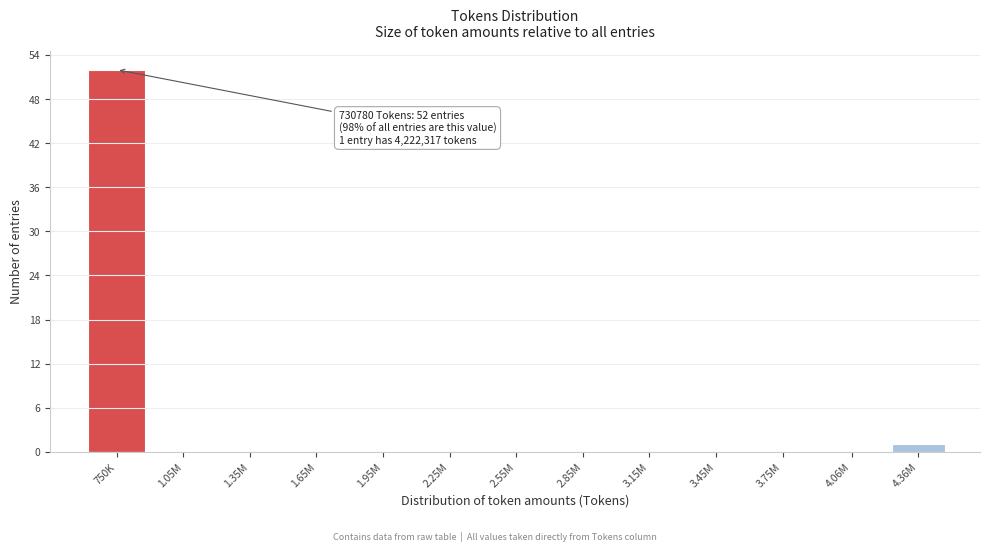

Reading left to right, what are all the values shown in this chart?

750K=52	1.05M=0	1.35M=0	1.65M=0	1.95M=0	2.25M=0	2.55M=0	2.85M=0	3.15M=0	3.45M=0	3.75M=0	4.06M=0	4.36M=1